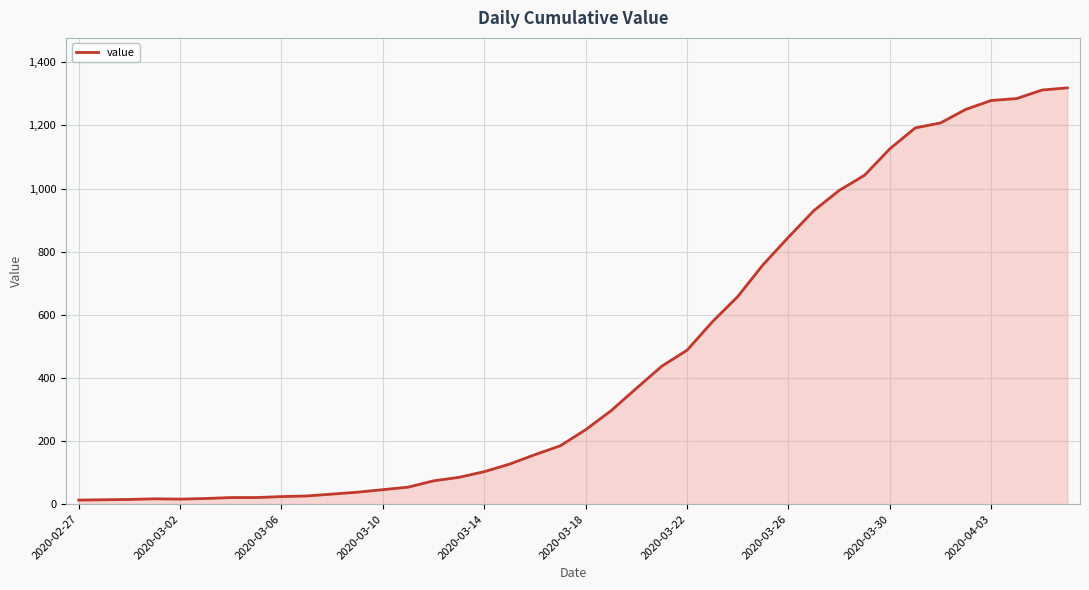

What is the difference between the second highest and second lowest values?

1298